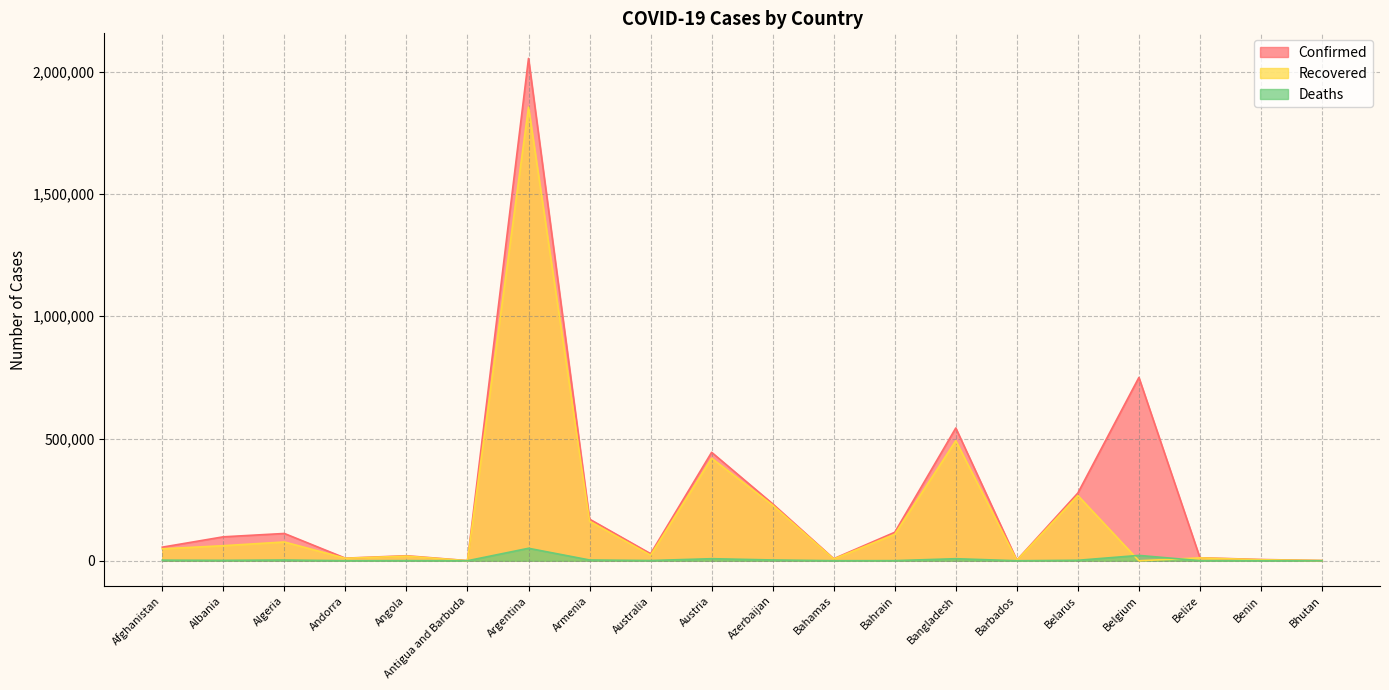

Does the chart display data point markers on the line(s)?

No